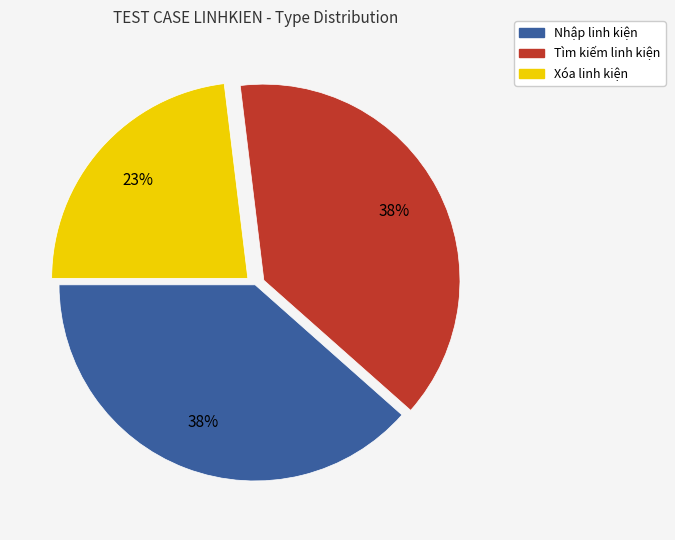

The Tìm kiếm linh kiện slice represents 38% of the pie. True or false?

True